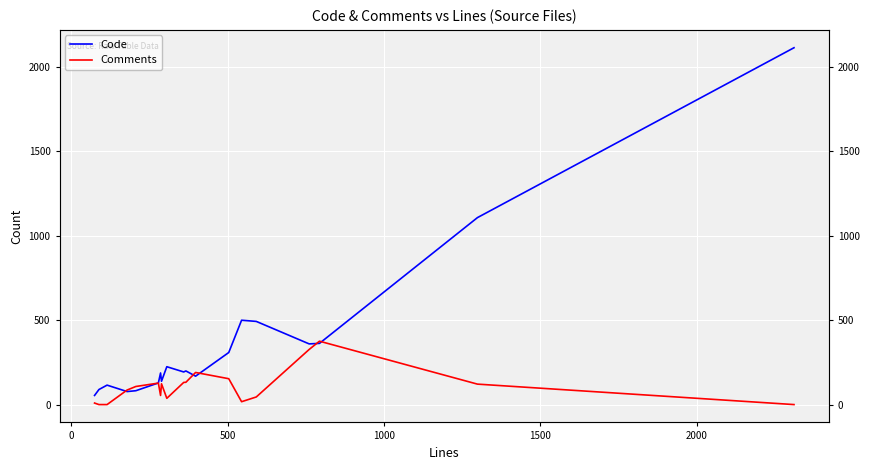

What is the difference between the maximum and minimum values in the Comments series?

375